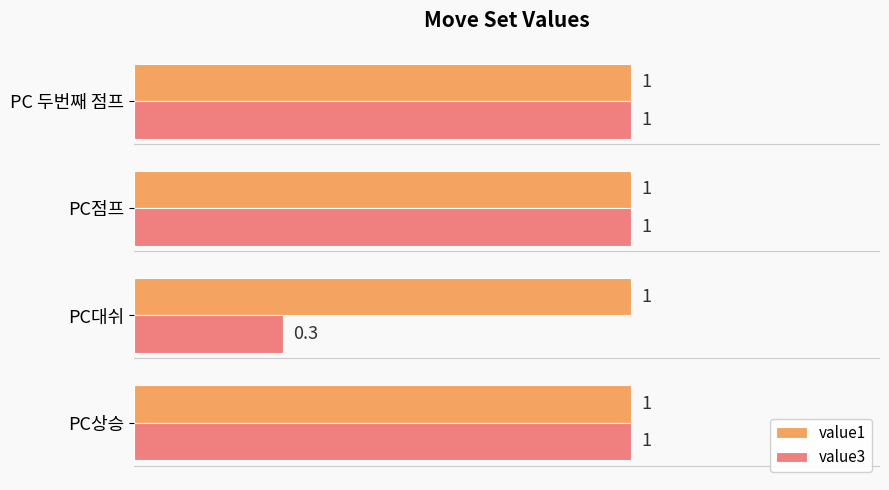

Rank the series by their average value, from lowest to highest.

value3, value1